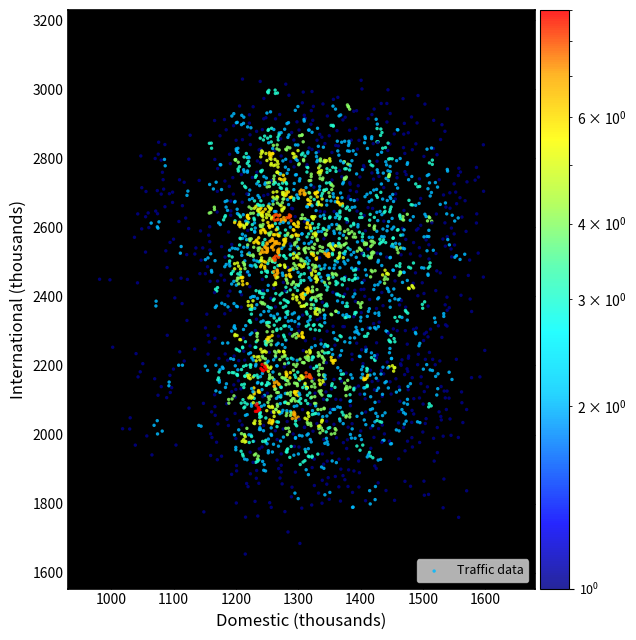

What is the range of X values (max minus min)?

618.1